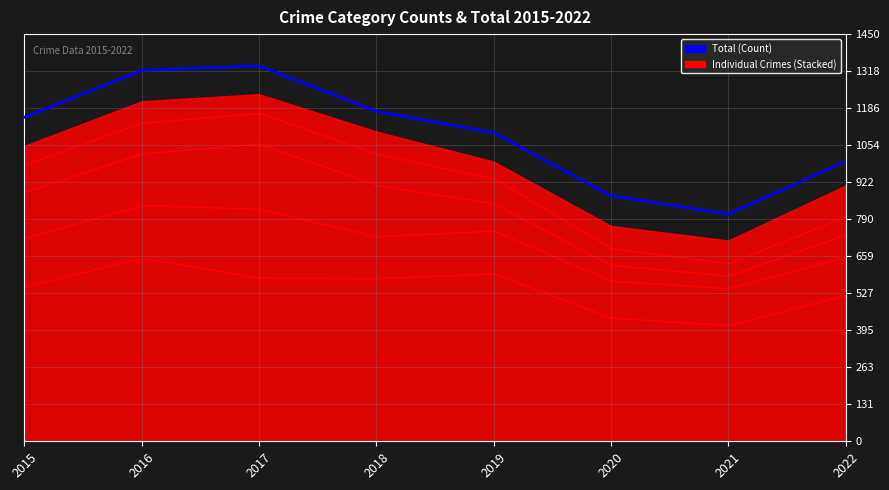

List the labels in order of value, largest first.

2017, 2016, 2018, 2015, 2019, 2022, 2020, 2021